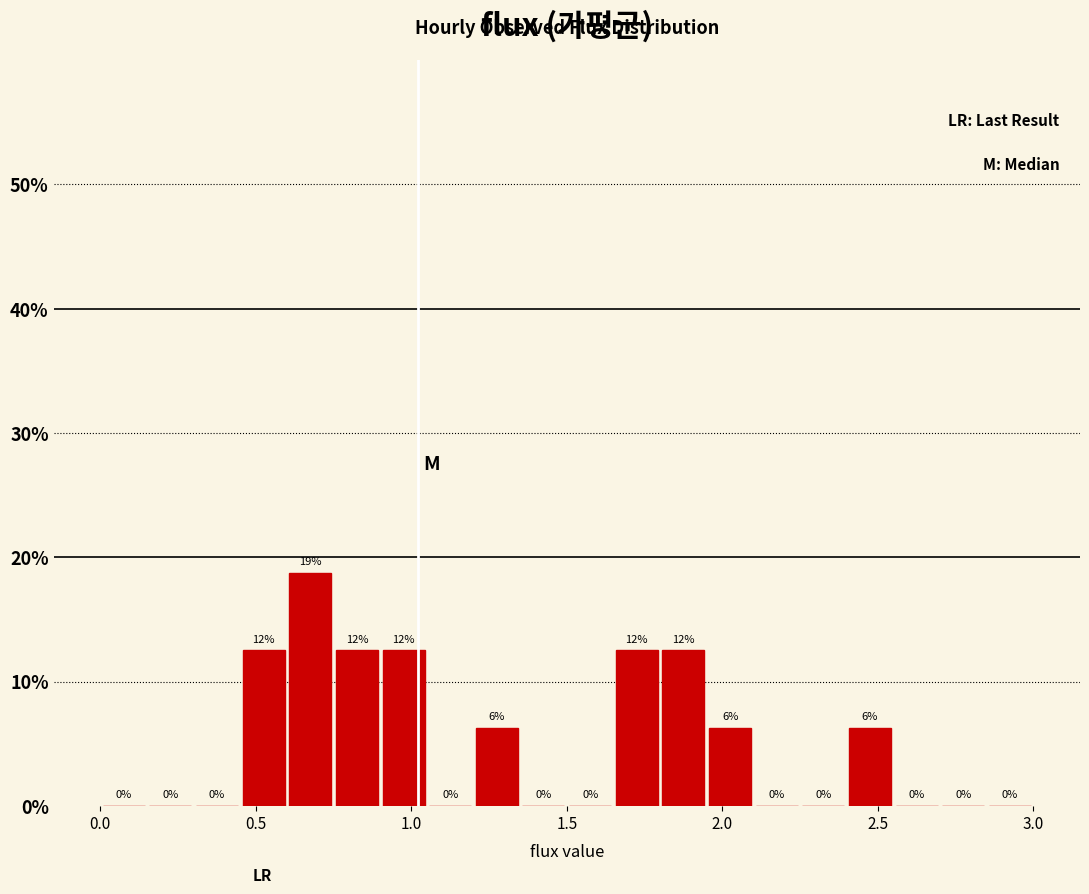

Around what value on the x-axis is the tallest bar? Give the approximate position of its centre, as read against the axis.

0.70